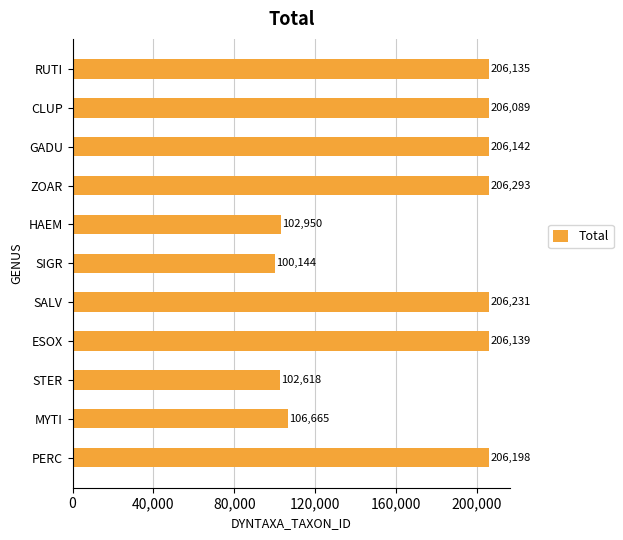

List the labels in order of value, smallest first.

SIGR, STER, HAEM, MYTI, CLUP, RUTI, ESOX, GADU, PERC, SALV, ZOAR